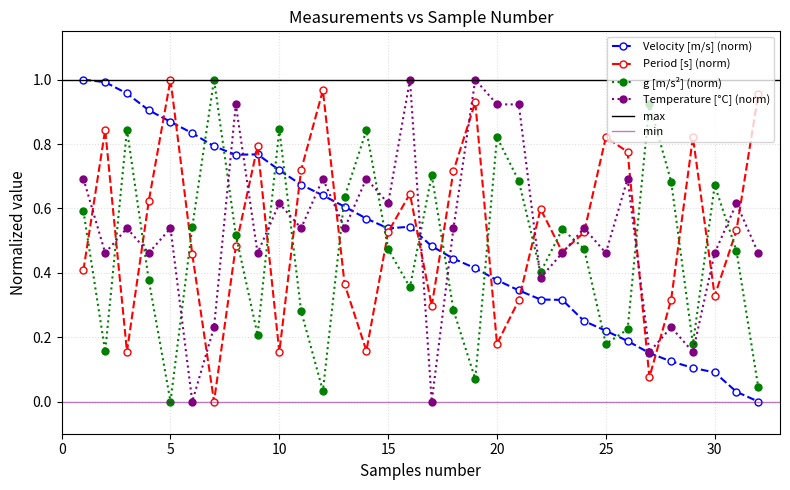

Between 9 and 14, which is larger?

9